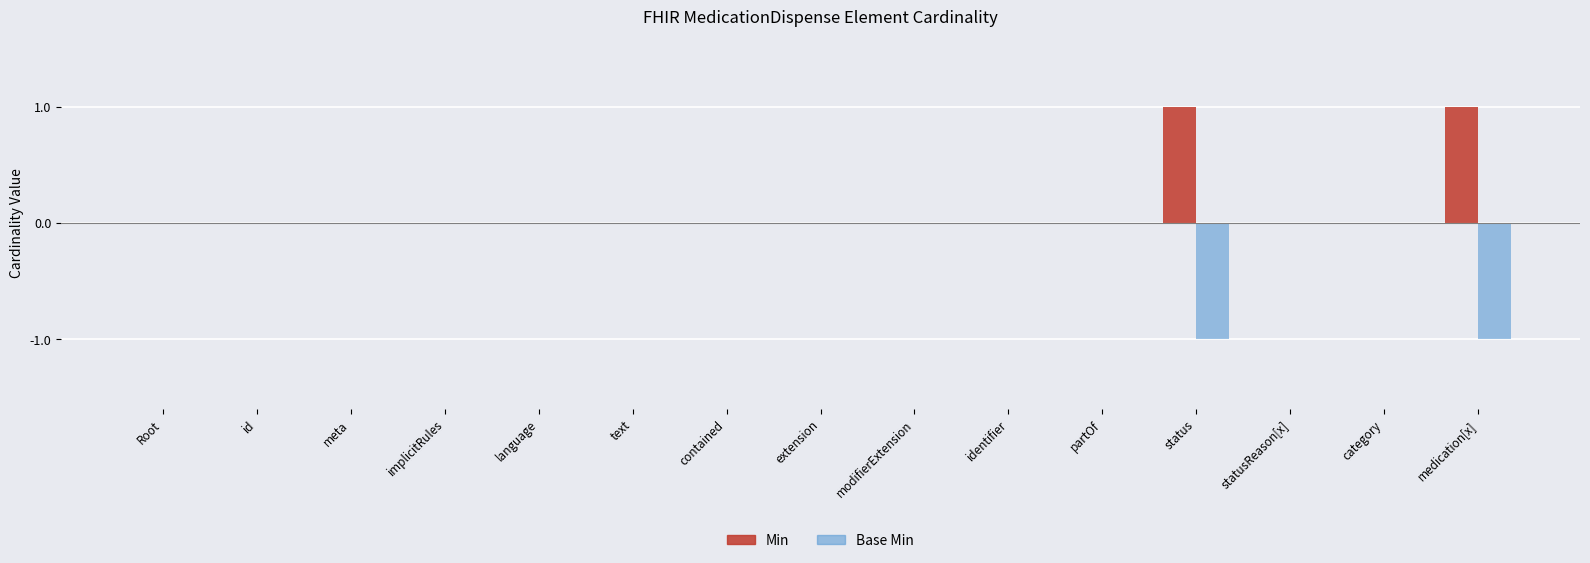

Is it true that Base Min equals 0 at partOf?

True